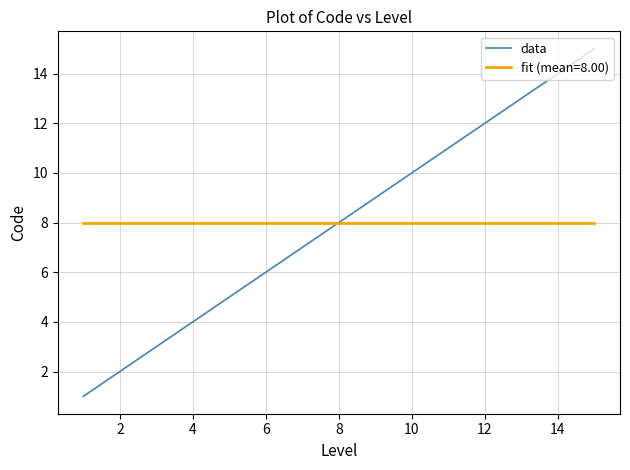

Rank the series by their maximum value, from lowest to highest.

fit (mean=8.00), data